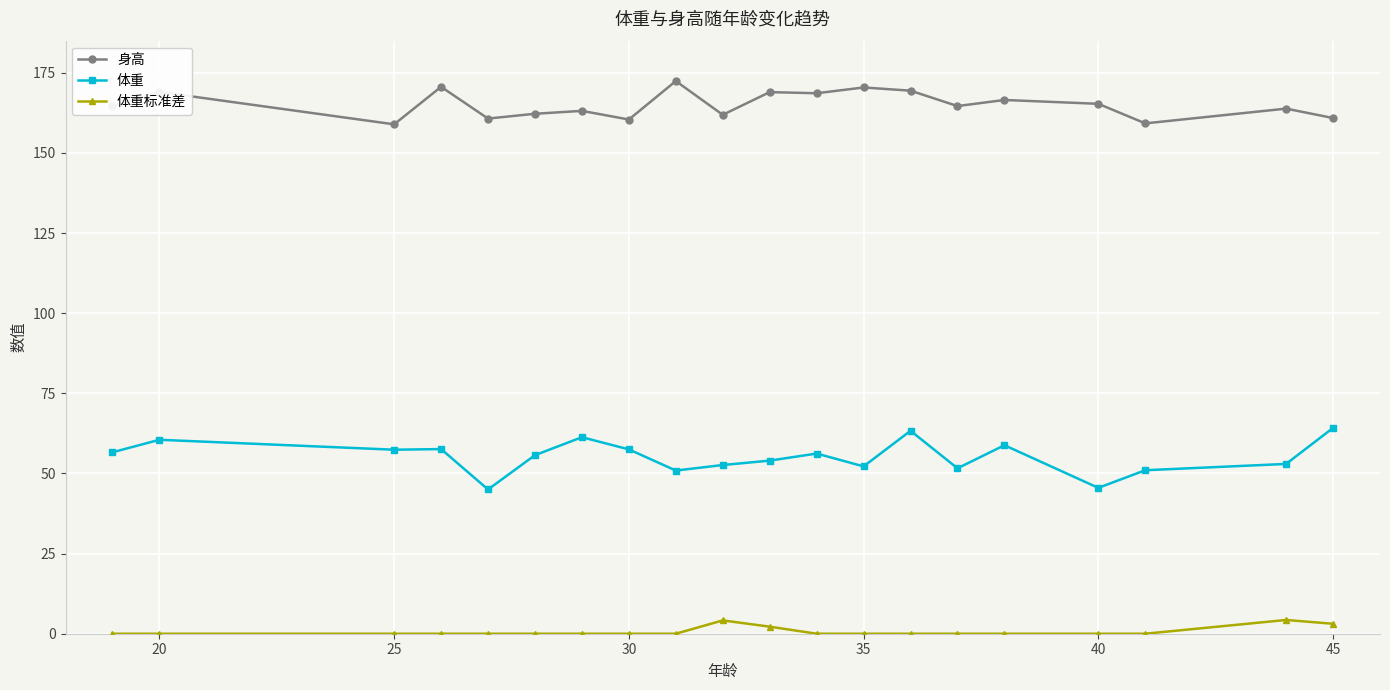

True or false: 身高 has more than 0 interior local peaks.

True